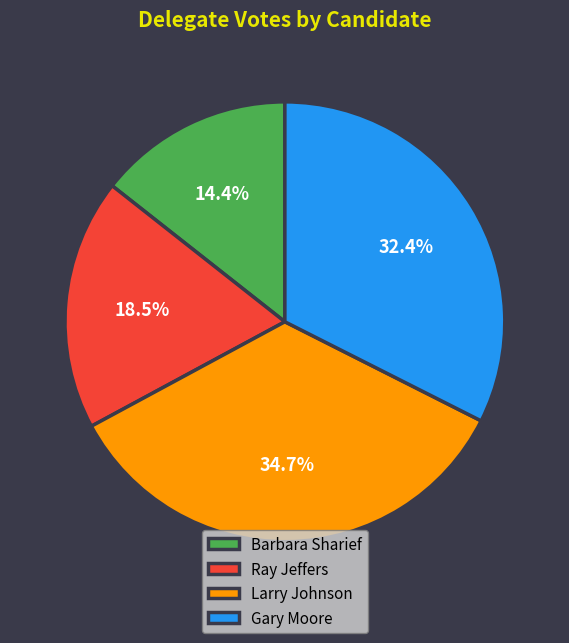

Is there a majority slice in this chart?

No